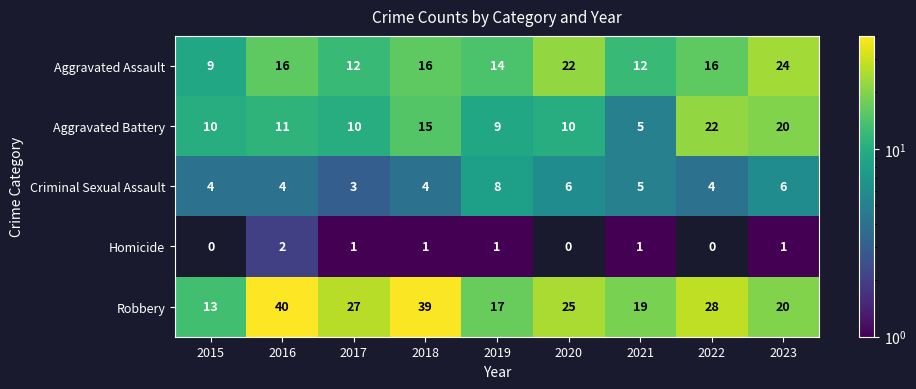

Count the Aggravated Assault values in the range 12 to 16.

6